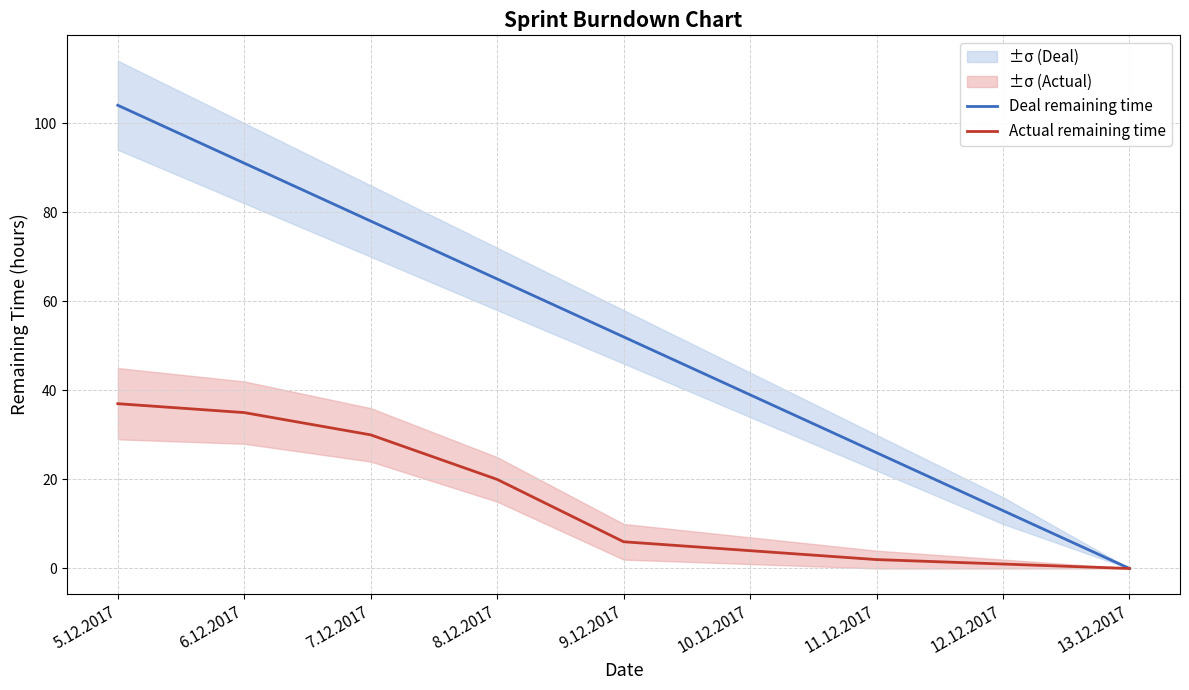

Does the chart display data point markers on the line(s)?

No